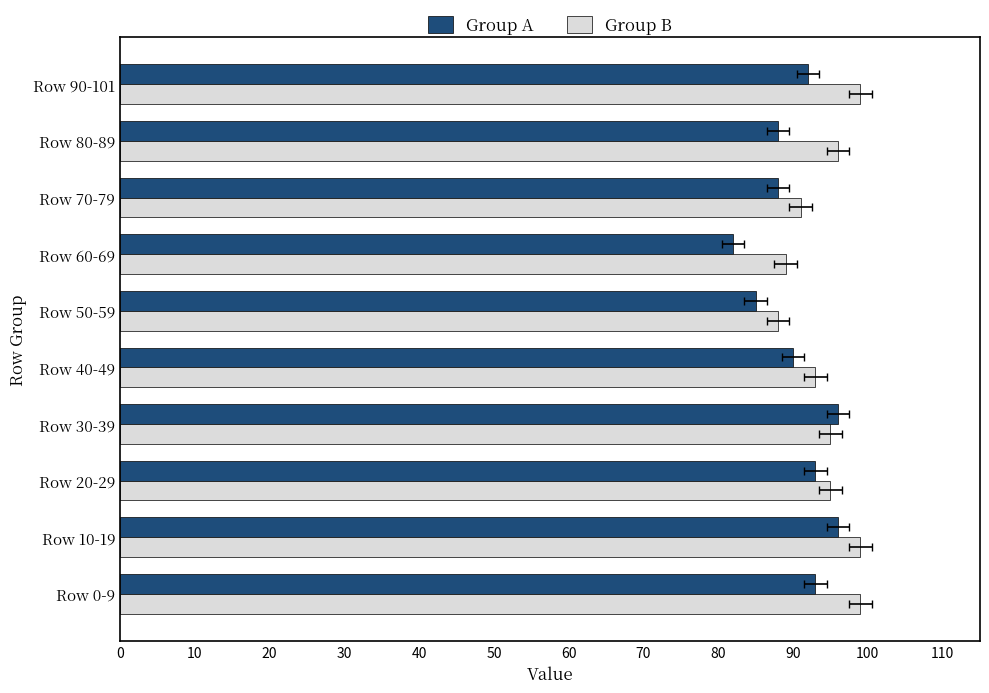

Reading left to right, transcribe all the data shown in this chart.

Group A: 93	96	93	96	90	85	82	88	88	92
Group B: 99	99	95	95	93	88	89	91	96	99